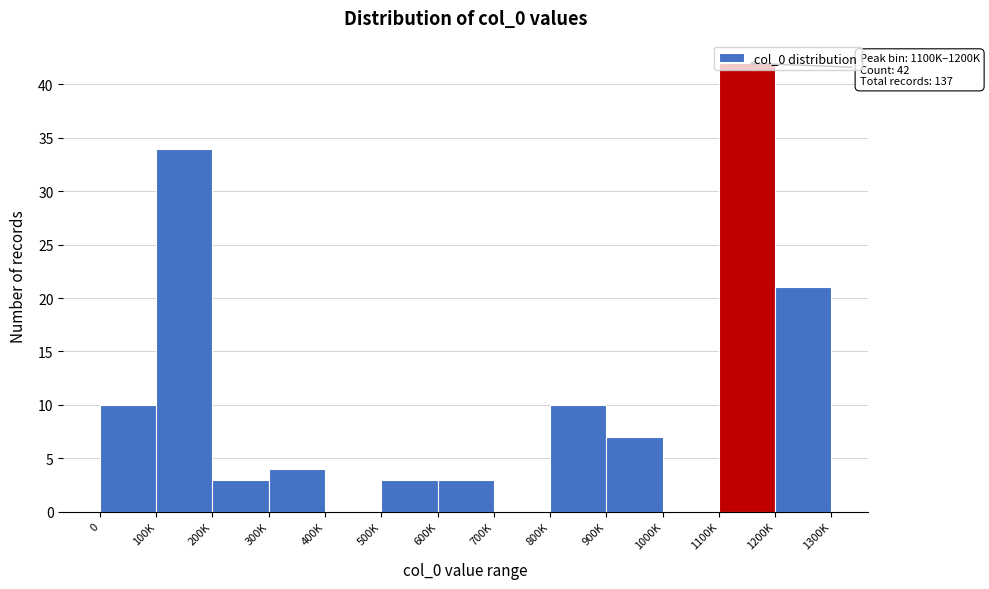

What is the change in value from 700K to 800K?

+10